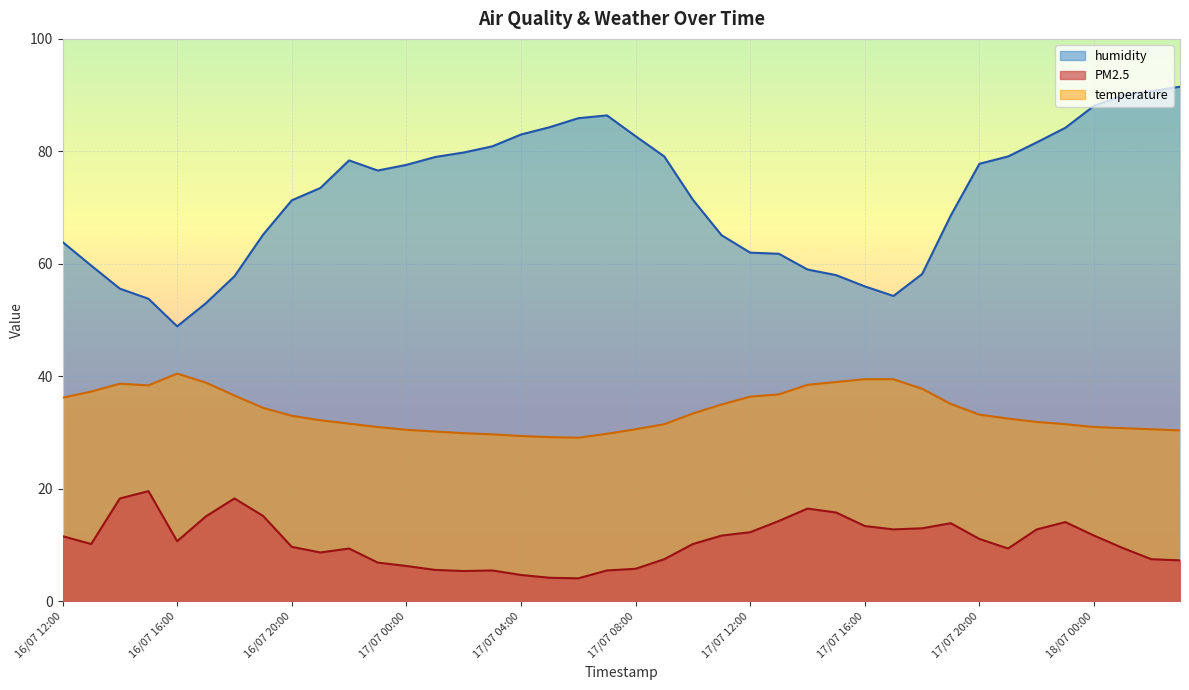

Rank the series at 17/07 11:00 from highest to lowest value.

humidity, temperature, PM2.5